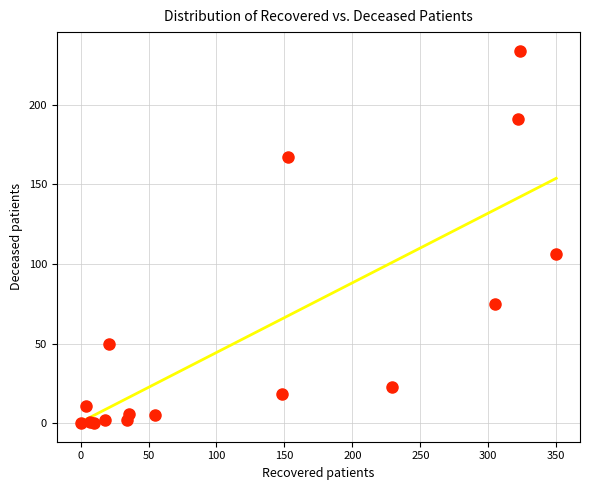

What Y value in the scatter plot is closest to 117?

106